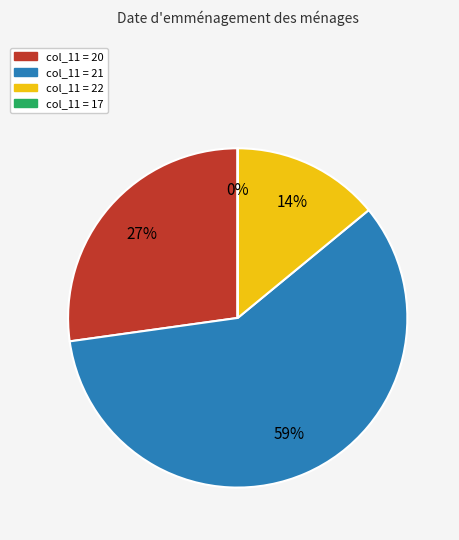

Does any single category account for the majority?

Yes